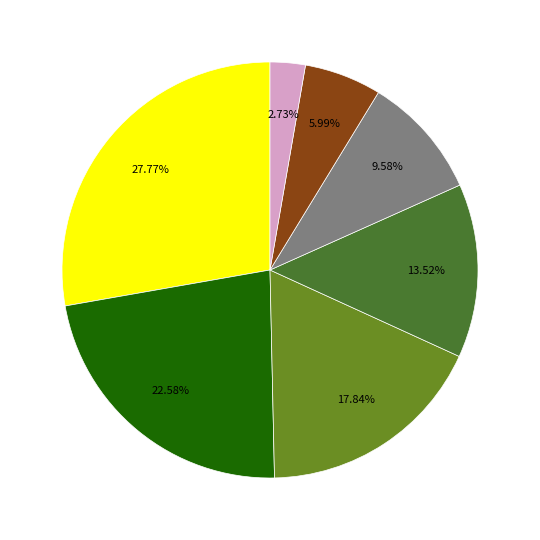

Is there a majority slice in this chart?

No